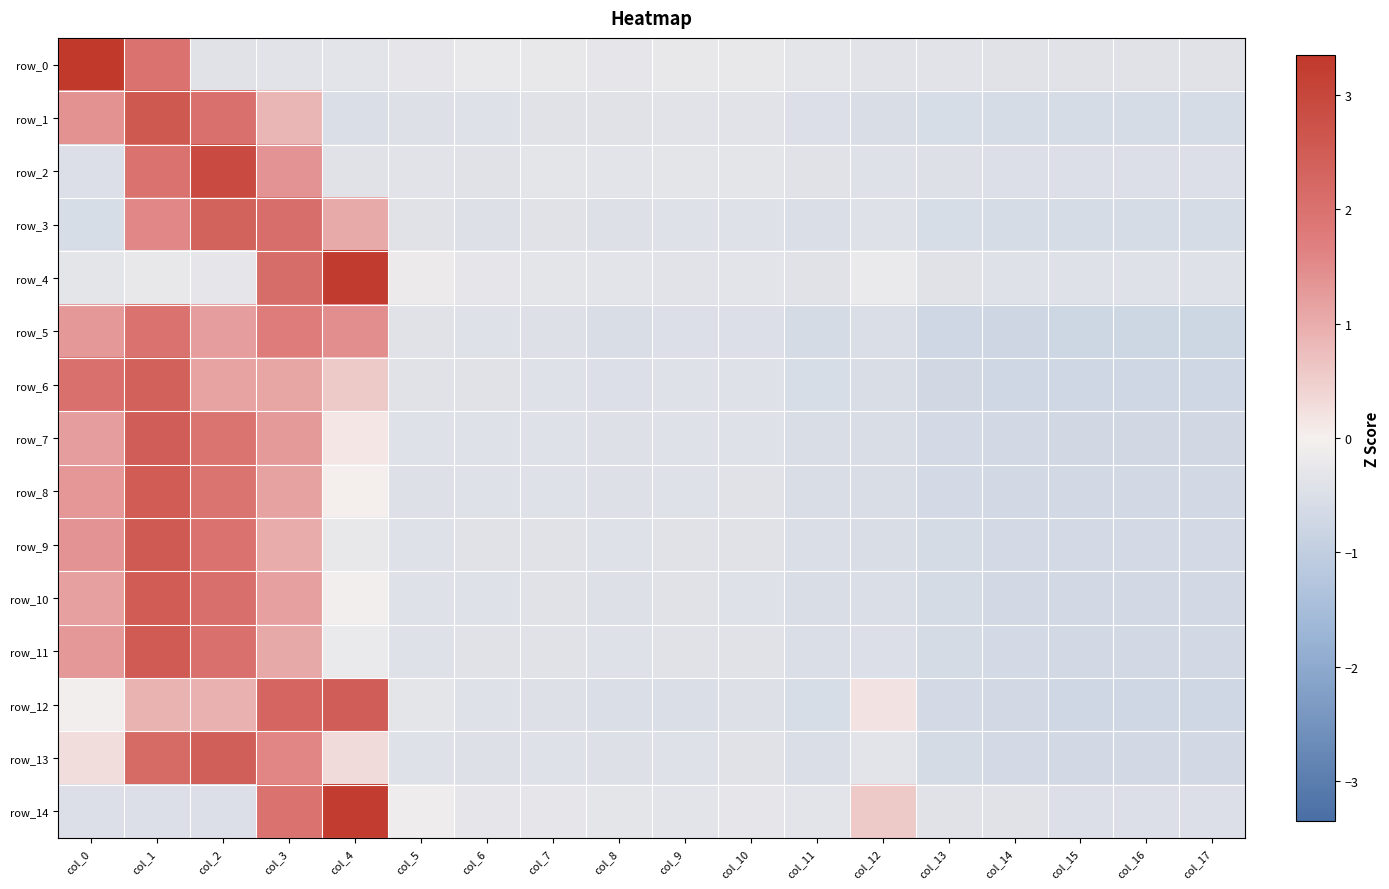

Is it true that row_10 equals 2.0 at col_0?

False